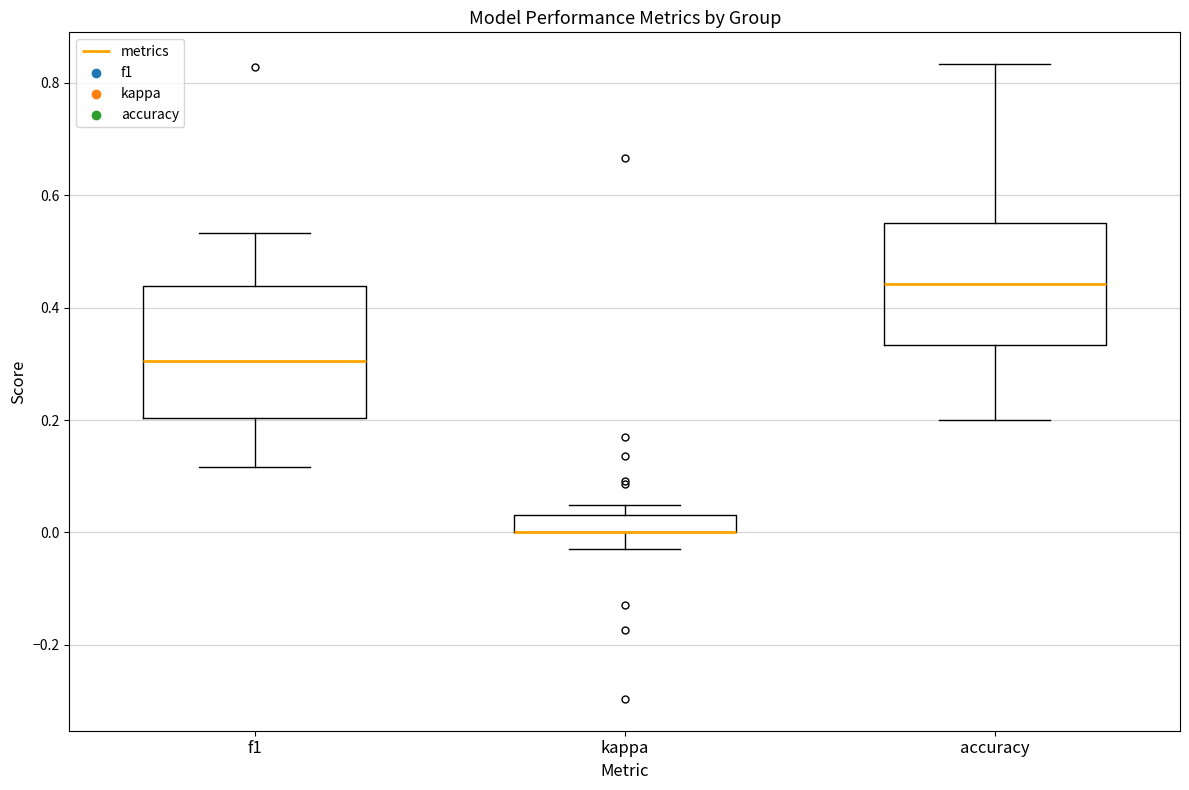

Where does the upper whisker of the box for accuracy end on the y-axis? The values are not printed on the chart, so give them approximately, as read against the axis.

0.84